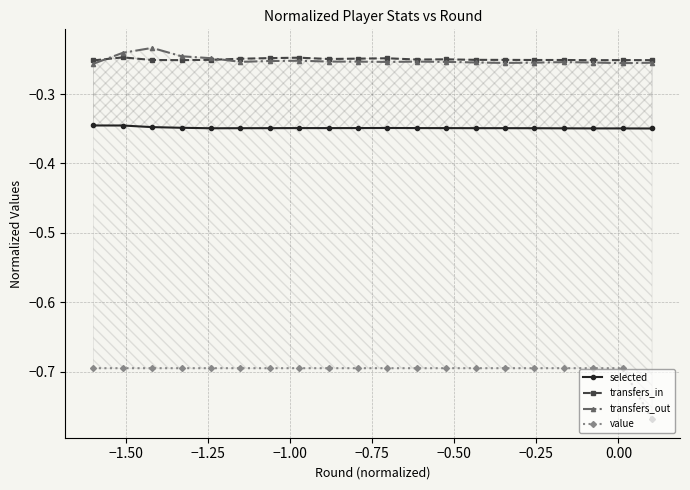

True or false: transfers_out has more than 2 interior local peaks.

True